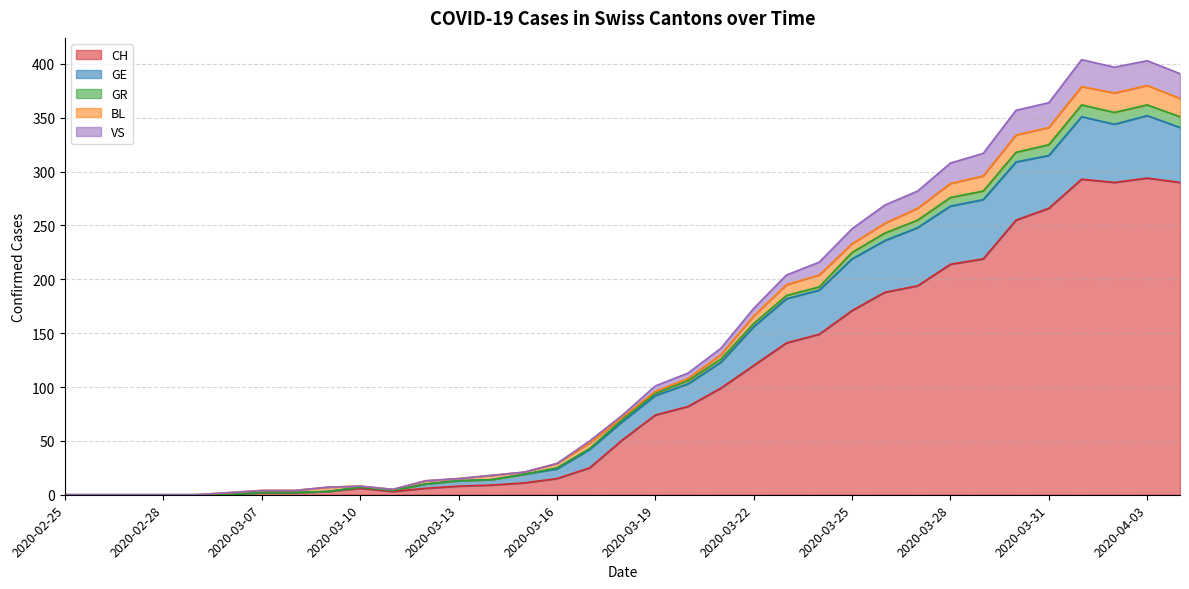

The value of CH at 2020-03-17 is 41. True or false?

False